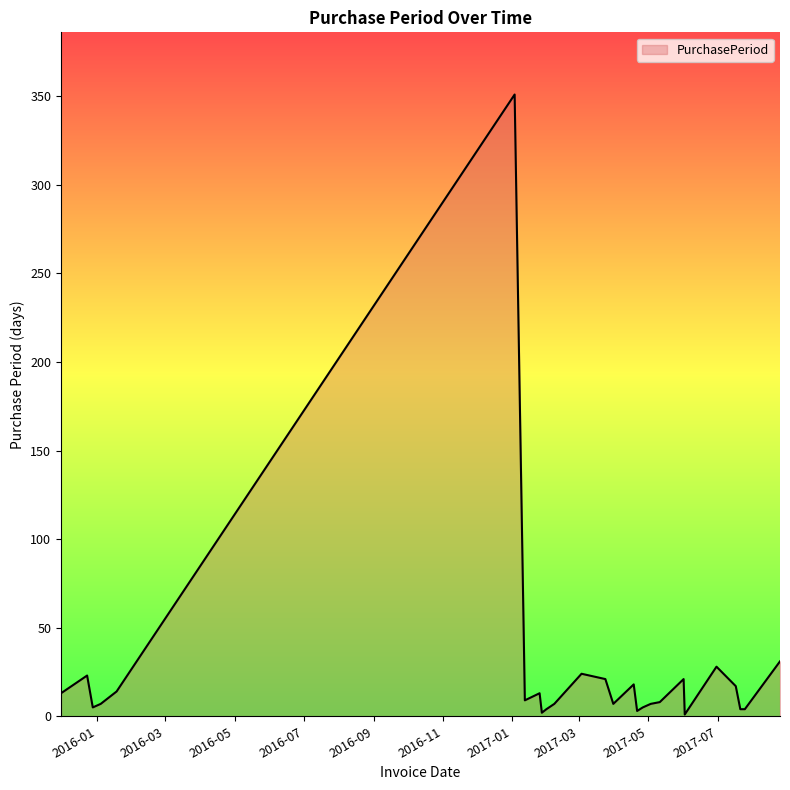

What is the greatest value displayed?

351